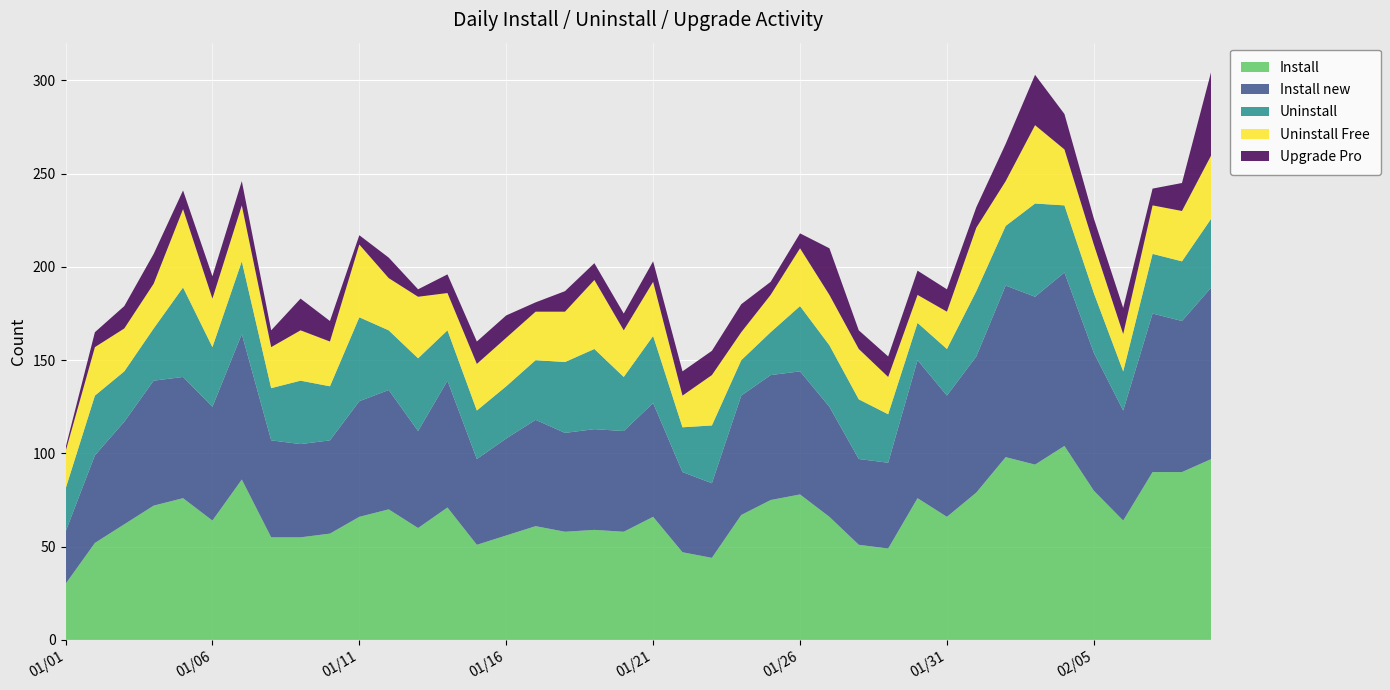

Reading left to right, what are all the values shown in this chart?

Install: 01/01=30	01/02=52	01/03=62	01/04=72	01/05=76	01/06=64	01/07=86	01/08=55	01/09=55	01/10=57	01/11=66	01/12=70	01/13=60	01/14=71	01/15=51	01/16=56	01/17=61	01/18=58	01/19=59	01/20=58	01/21=66	01/22=47	01/23=44	01/24=67	01/25=75	01/26=78	01/27=66	01/28=51	01/29=49	01/30=76	01/31=66	02/01=79	02/02=98	02/03=94	02/04=104	02/05=80	02/06=64	02/07=90	02/08=90	02/09=97
Install new: 01/01=28	01/02=47	01/03=55	01/04=67	01/05=65	01/06=61	01/07=78	01/08=52	01/09=50	01/10=50	01/11=62	01/12=64	01/13=52	01/14=68	01/15=46	01/16=52	01/17=57	01/18=53	01/19=54	01/20=54	01/21=61	01/22=43	01/23=40	01/24=64	01/25=67	01/26=66	01/27=59	01/28=46	01/29=46	01/30=74	01/31=65	02/01=73	02/02=92	02/03=90	02/04=93	02/05=74	02/06=59	02/07=85	02/08=81	02/09=92
Uninstall: 01/01=23	01/02=32	01/03=27	01/04=28	01/05=48	01/06=32	01/07=39	01/08=28	01/09=34	01/10=29	01/11=45	01/12=32	01/13=39	01/14=27	01/15=26	01/16=28	01/17=32	01/18=38	01/19=43	01/20=29	01/21=36	01/22=24	01/23=31	01/24=19	01/25=23	01/26=35	01/27=33	01/28=32	01/29=26	01/30=20	01/31=25	02/01=35	02/02=32	02/03=50	02/04=36	02/05=32	02/06=21	02/07=32	02/08=32	02/09=37
Uninstall Free: 01/01=20	01/02=26	01/03=23	01/04=24	01/05=42	01/06=26	01/07=30	01/08=22	01/09=27	01/10=24	01/11=39	01/12=28	01/13=33	01/14=20	01/15=25	01/16=26	01/17=26	01/18=27	01/19=37	01/20=25	01/21=29	01/22=17	01/23=27	01/24=15	01/25=20	01/26=31	01/27=27	01/28=27	01/29=20	01/30=15	01/31=20	02/01=34	02/02=24	02/03=42	02/04=30	02/05=26	02/06=20	02/07=26	02/08=27	02/09=34
Upgrade Pro: 01/01=2	01/02=8	01/03=12	01/04=16	01/05=10	01/06=12	01/07=13	01/08=9	01/09=17	01/10=11	01/11=5	01/12=11	01/13=4	01/14=10	01/15=12	01/16=12	01/17=5	01/18=11	01/19=9	01/20=9	01/21=11	01/22=13	01/23=13	01/24=15	01/25=7	01/26=8	01/27=25	01/28=10	01/29=11	01/30=13	01/31=12	02/01=11	02/02=20	02/03=27	02/04=19	02/05=14	02/06=14	02/07=9	02/08=15	02/09=45